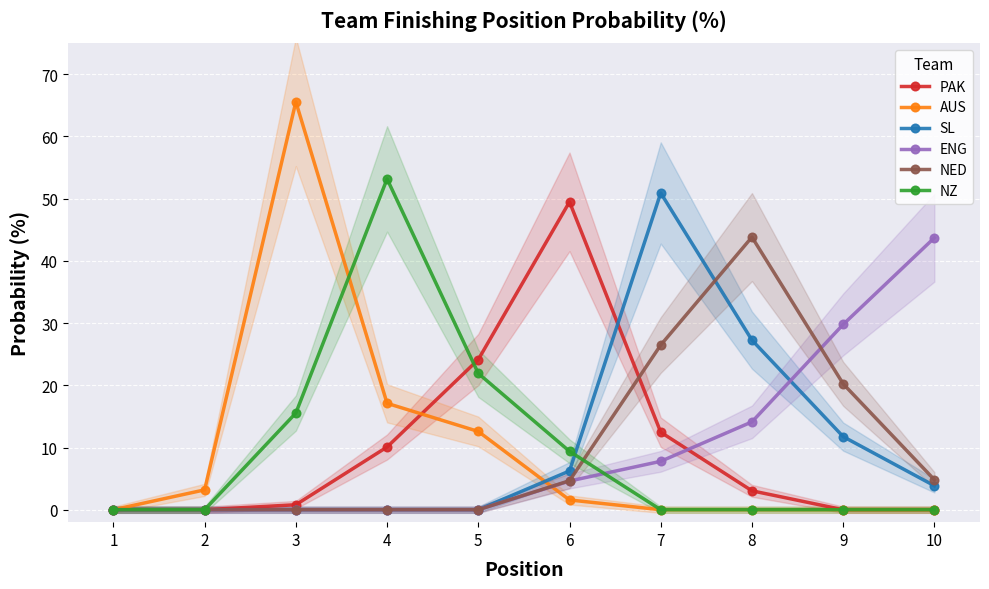

The value of NED at 10 is 1.2. True or false?

False